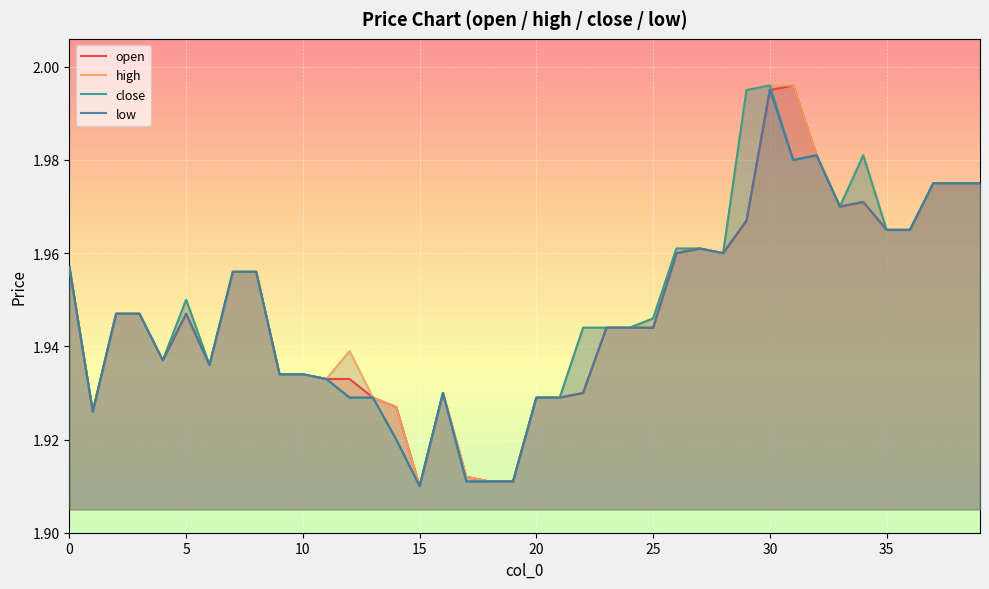

What is the average value of the close series?

1.9